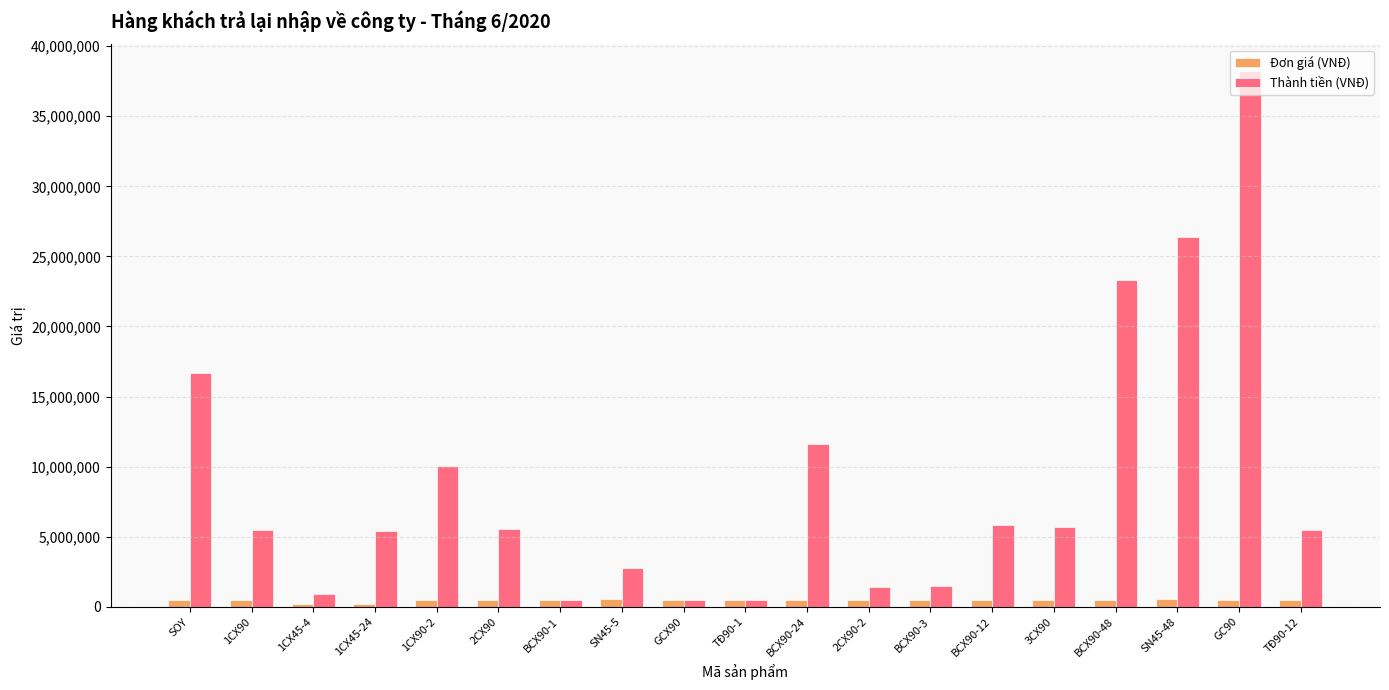

What is the sum of all Đơn giá (VNĐ) values?

8590000